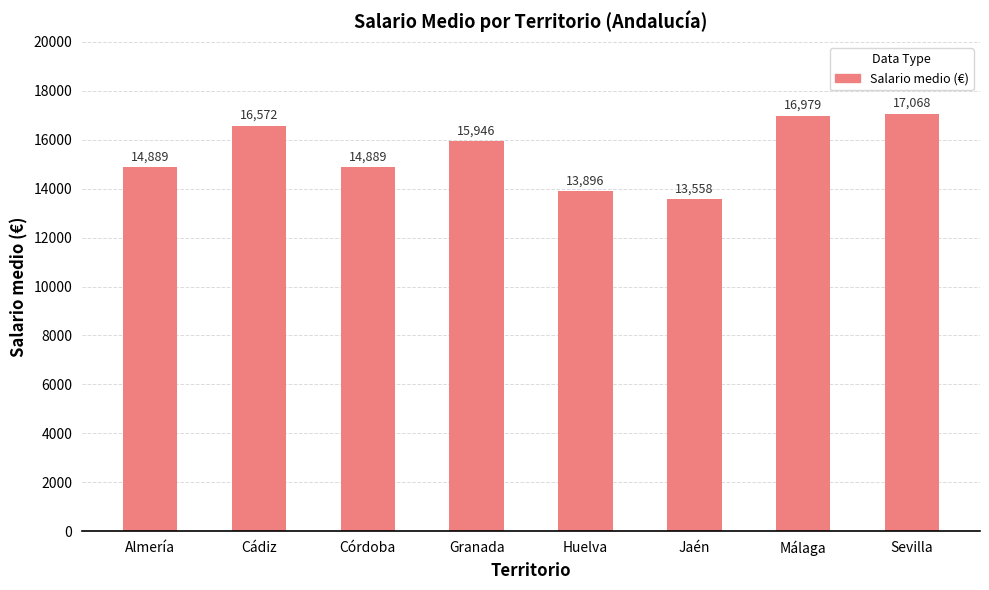

Does the chart contain stacked bars?

No